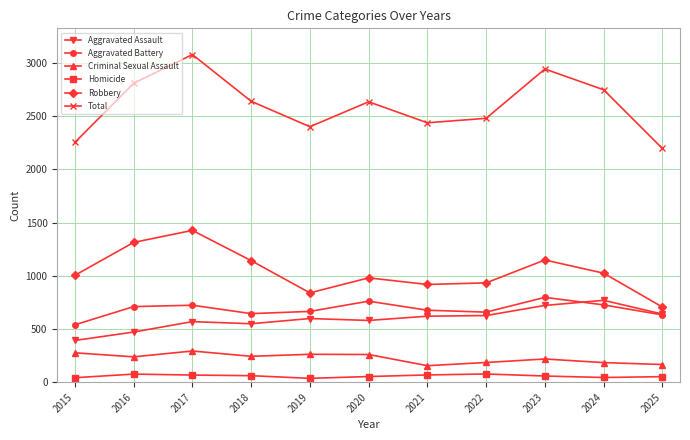

True or false: Aggravated Battery and Homicide intersect in this chart.

False